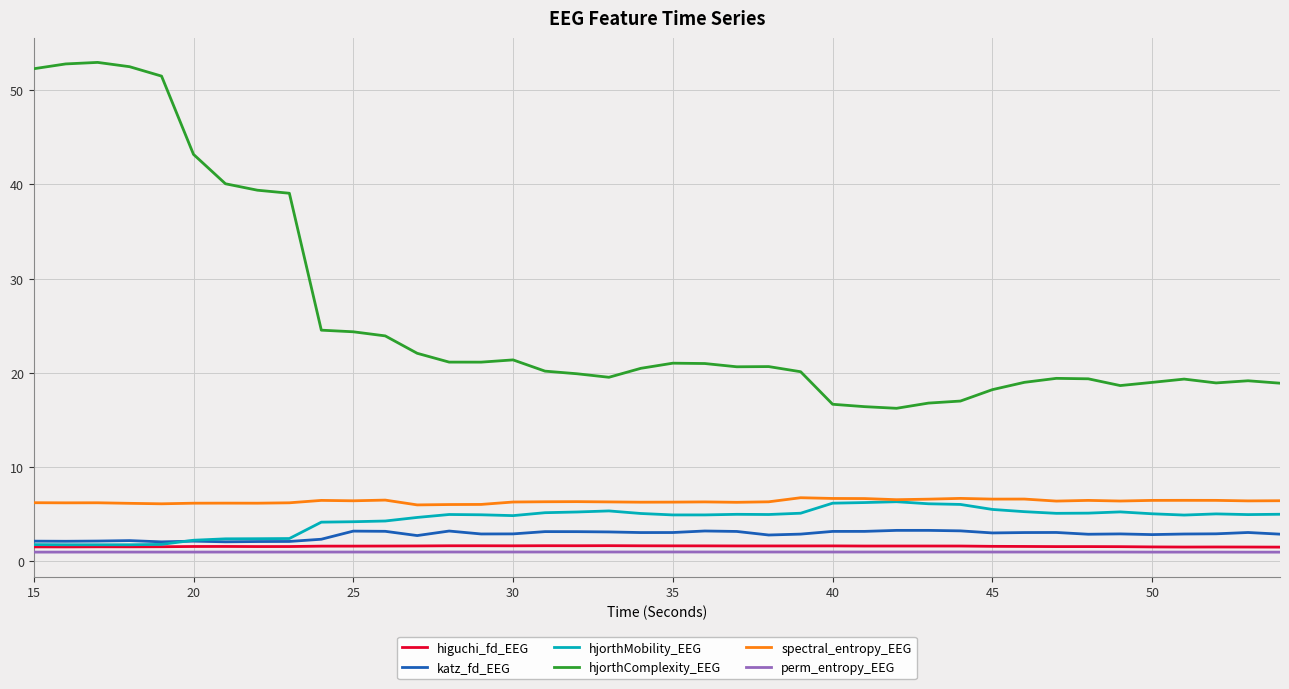

Which series has the largest total across all categories?

hjorthComplexity_EEG